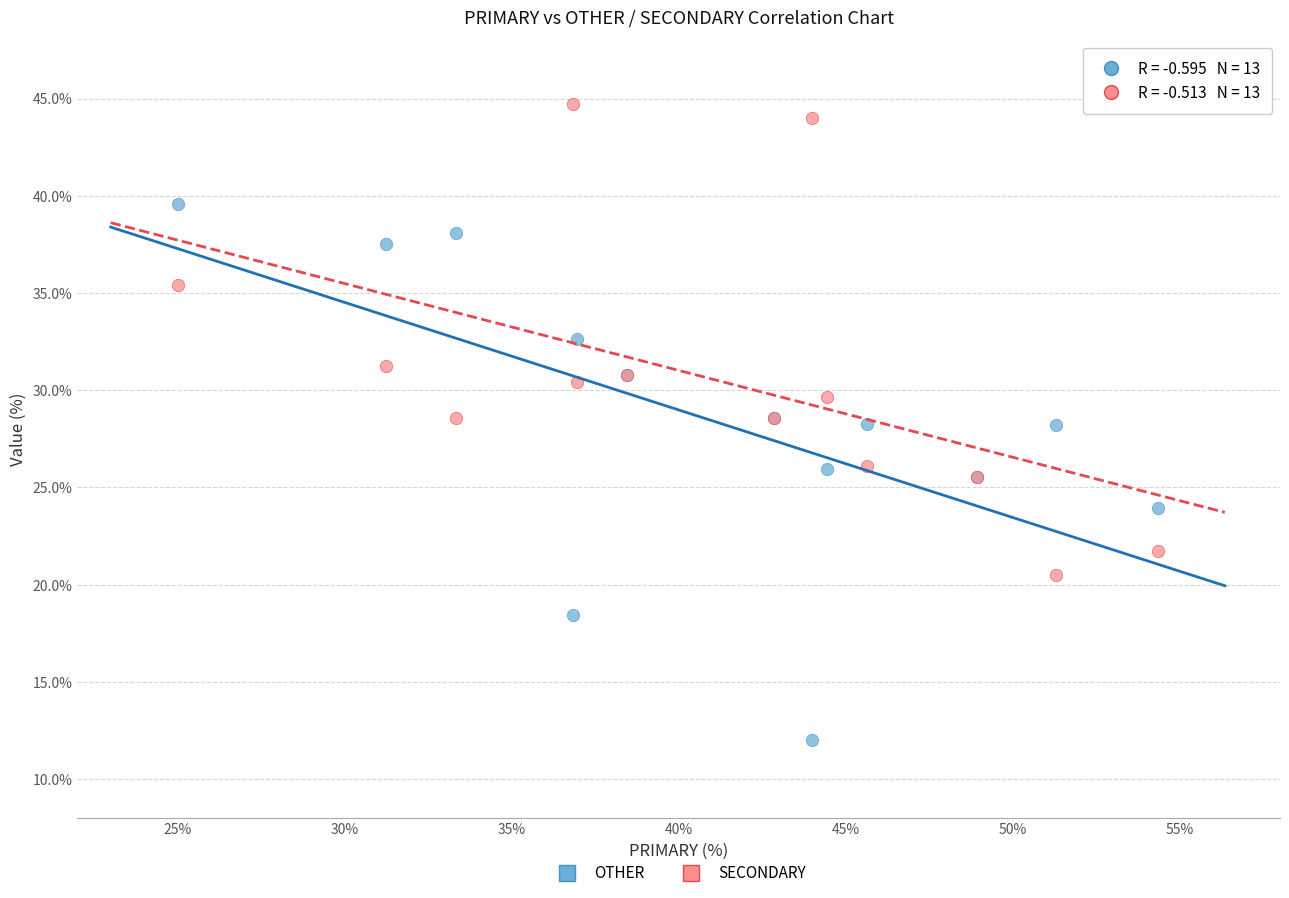

Which series has the widest spread of Y values?

OTHER